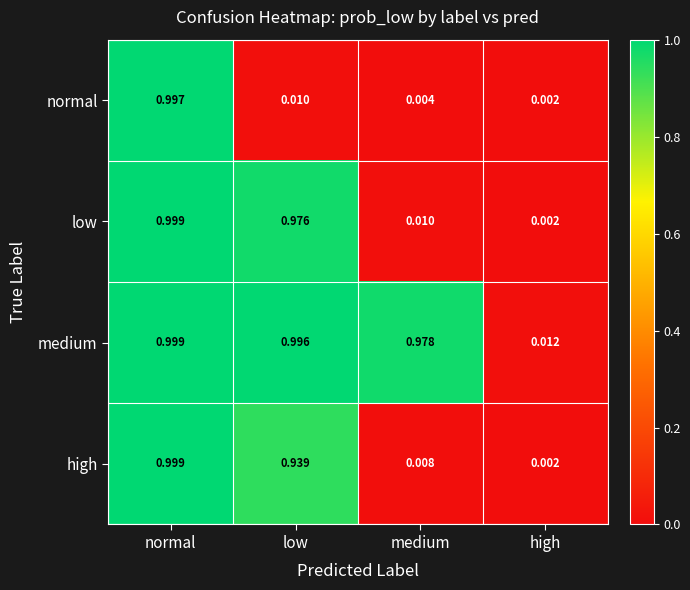

How many distinct data groups are displayed?

4